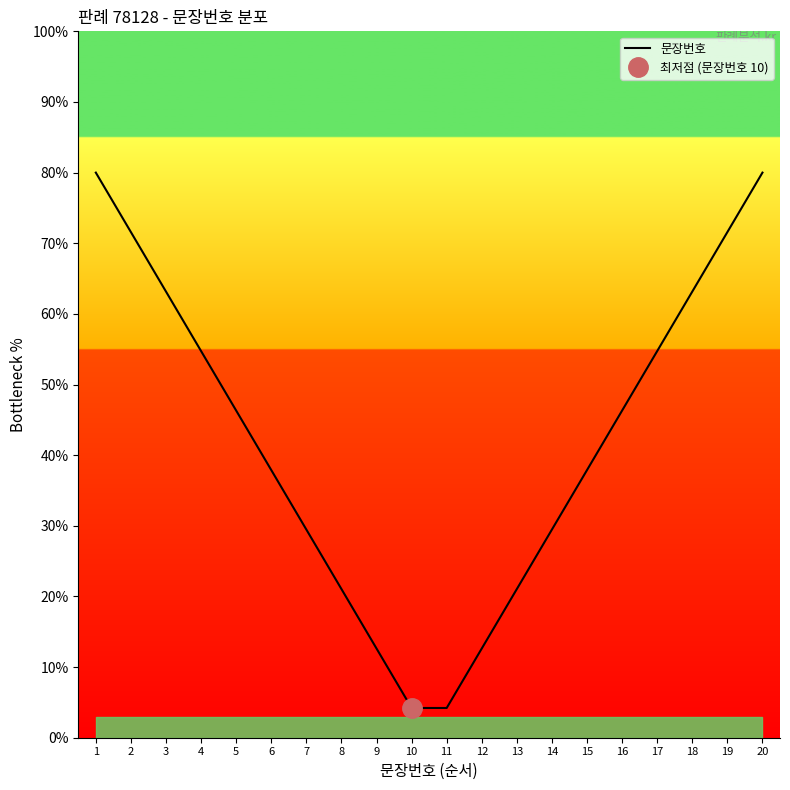

Reading right to left, what are all the values shown in this chart?

80.0	71.6	63.2	54.7	46.3	37.9	29.5	21.1	12.6	4.2	4.2	12.6	21.1	29.5	37.9	46.3	54.7	63.2	71.6	80.0